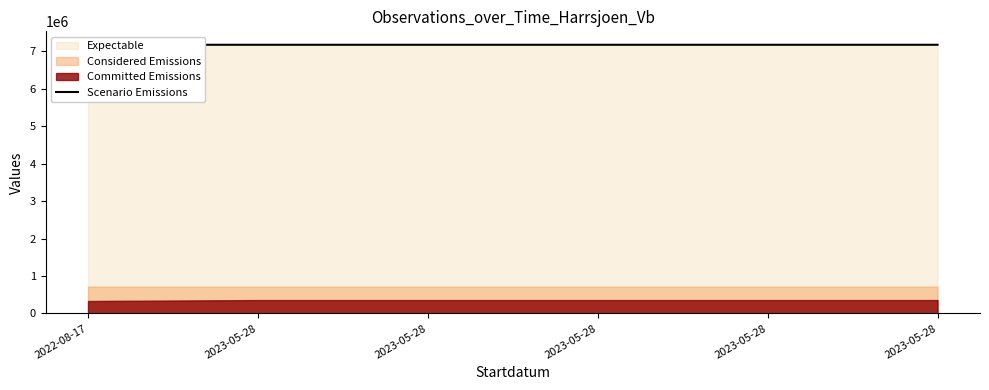

What is the value of the 6th point from the left?

7177326